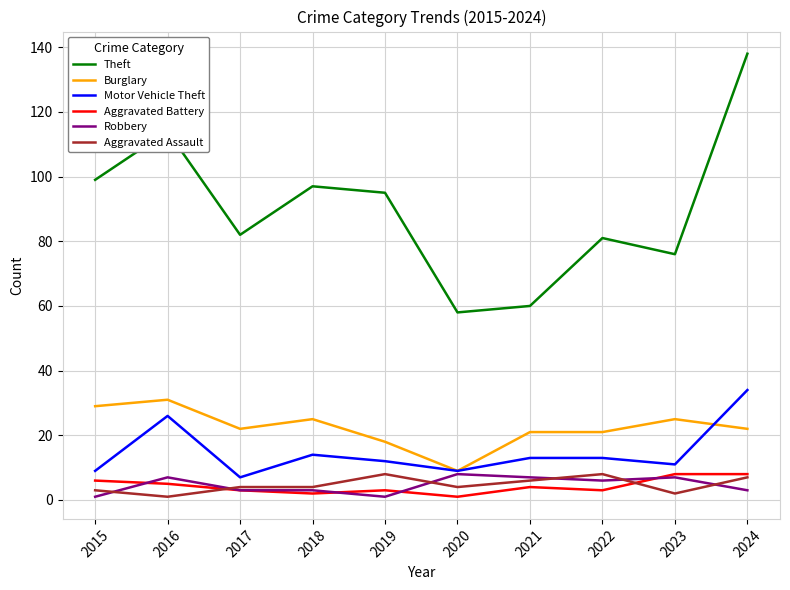

In Motor Vehicle Theft, how many points are lower than both neighbors (excluding endpoints)?

3